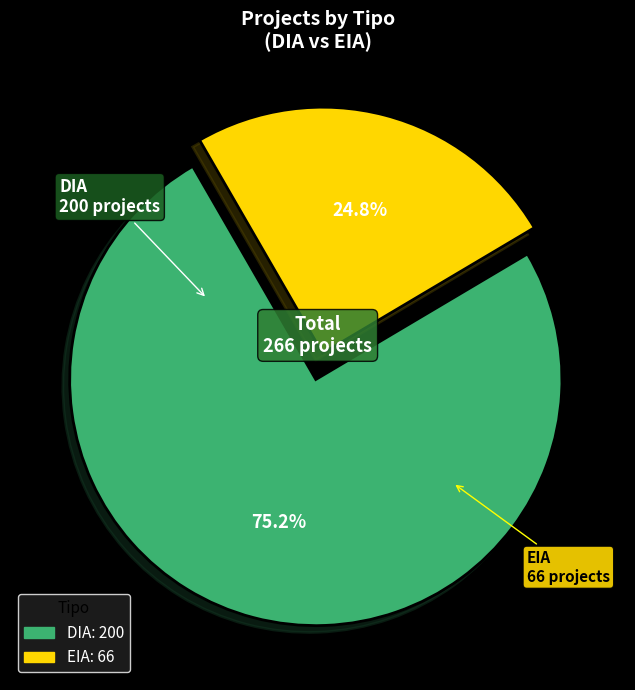

Is there any slice that represents more than half of the pie?

Yes